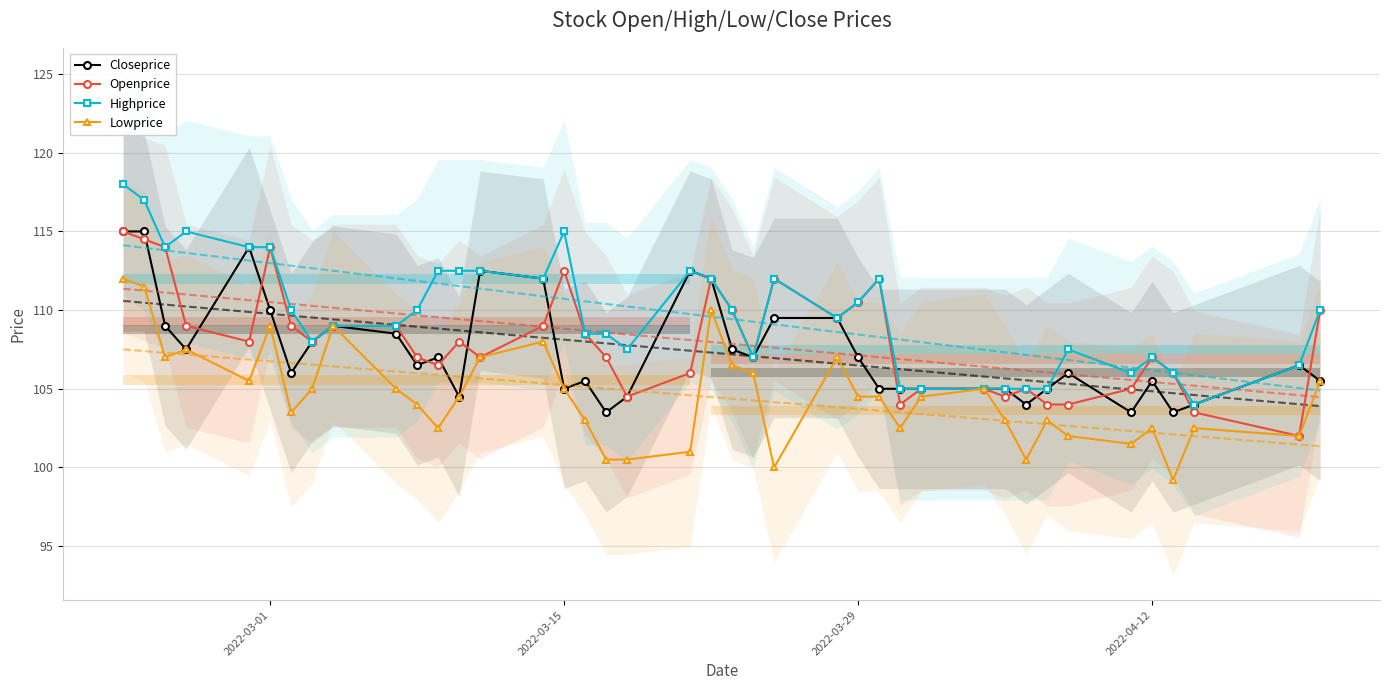

What is the highest value of the Closeprice series?

115.0